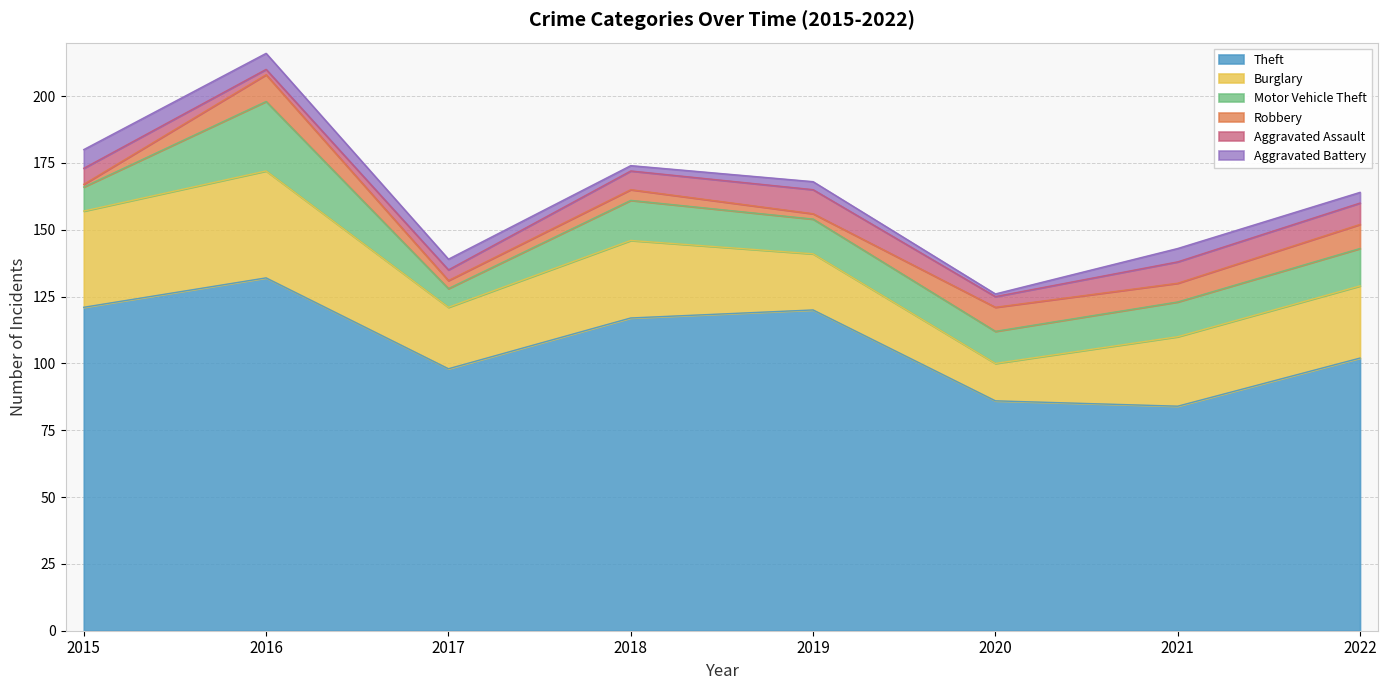

List the series in order of their peak value, lowest first.

Aggravated Battery, Aggravated Assault, Robbery, Motor Vehicle Theft, Burglary, Theft